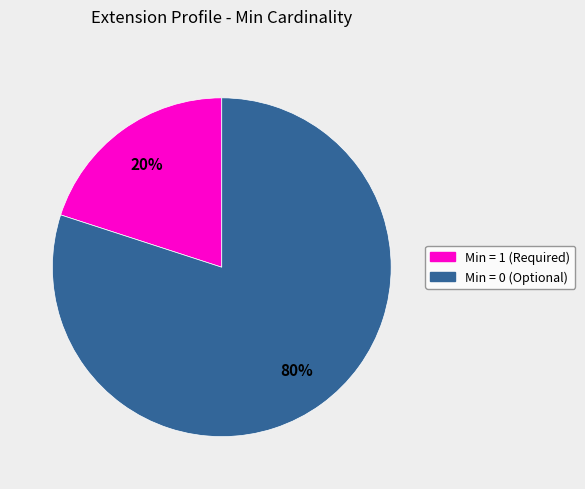

Is there a majority slice in this chart?

Yes